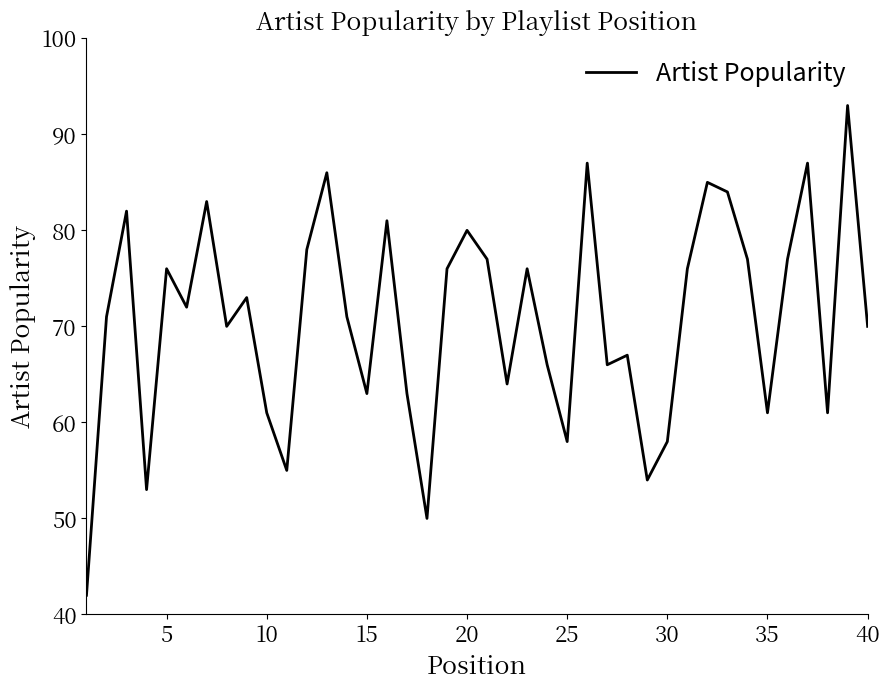

What is the minimum value shown in the chart?

42